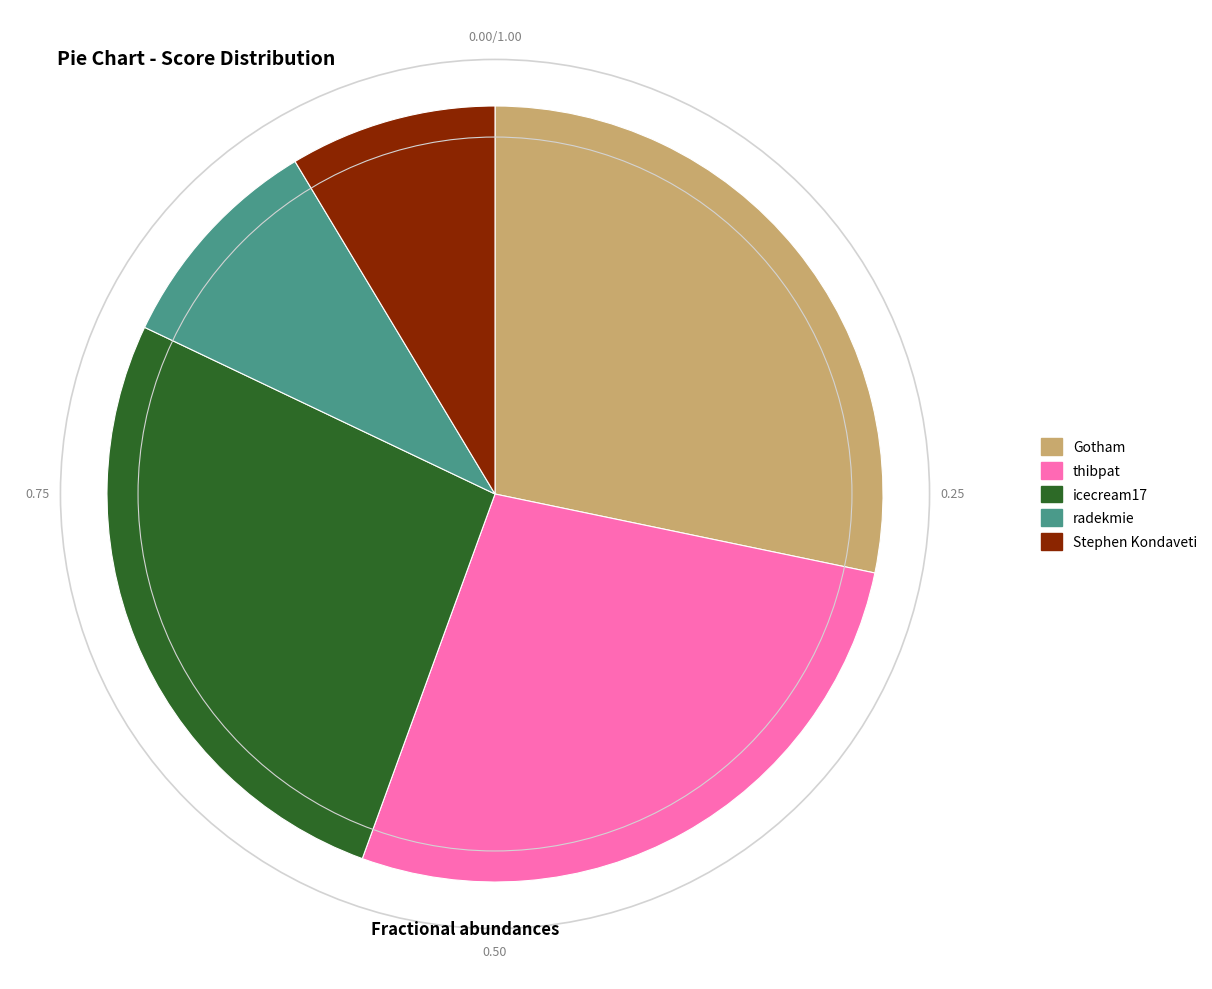

Which category has the smallest portion of the pie?

Stephen Kondaveti